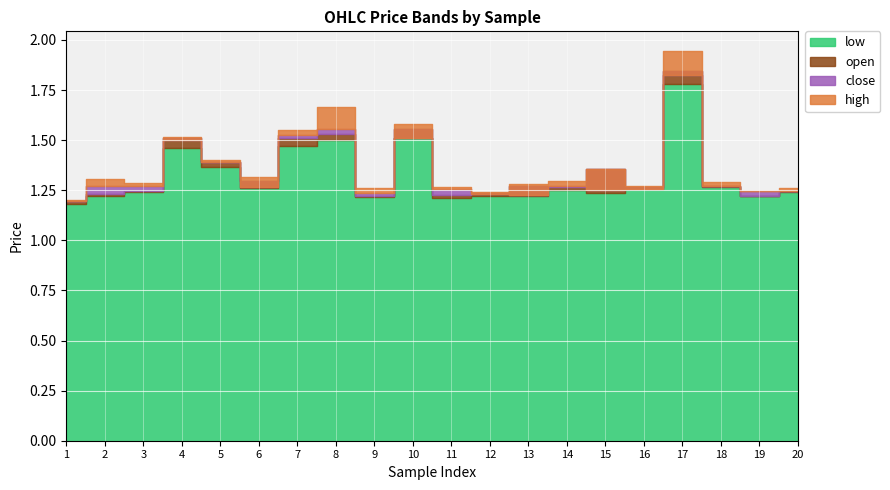

True or false: low and high cross at least once.

False